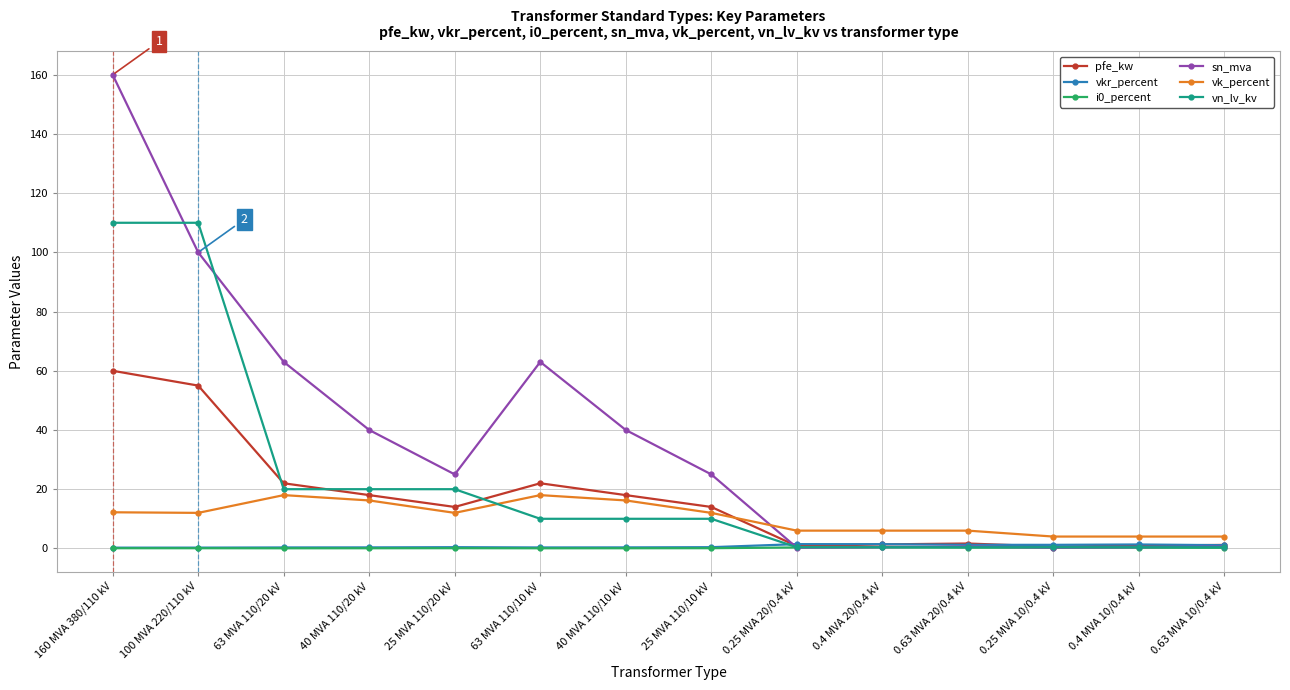

Where is the first local maximum for sn_mva?

63 MVA 110/10 kV